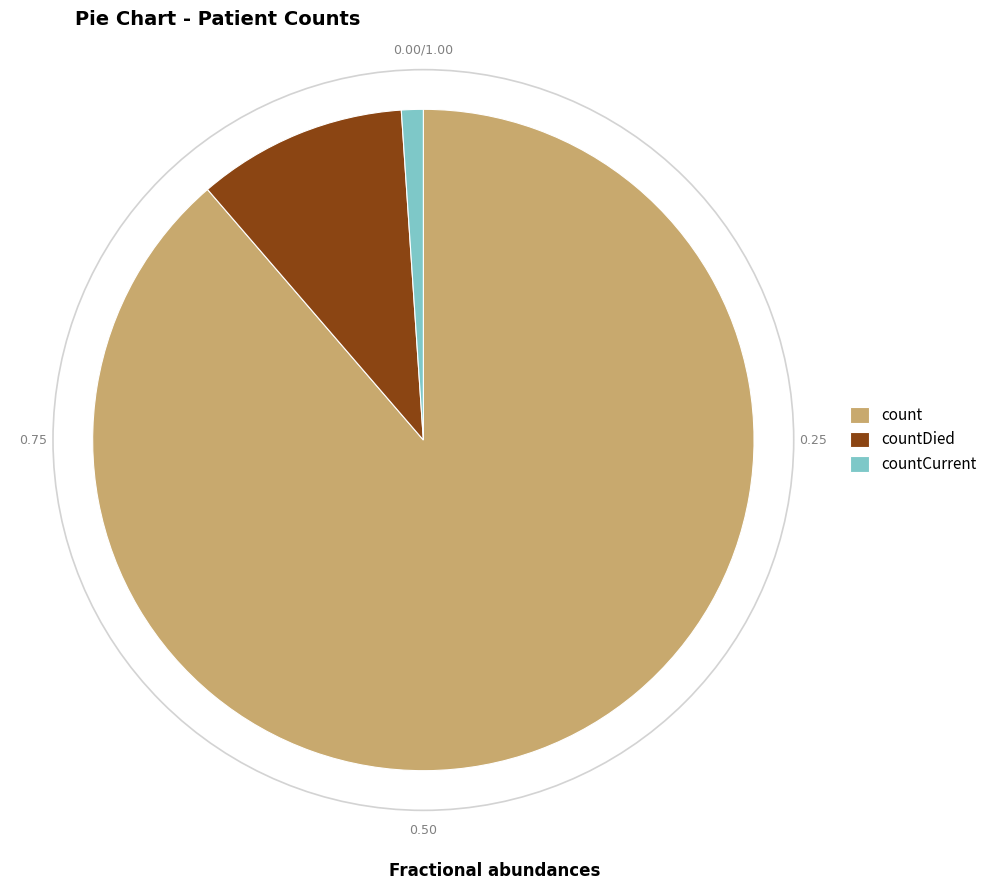

Does countDied represent more than half of the total?

No